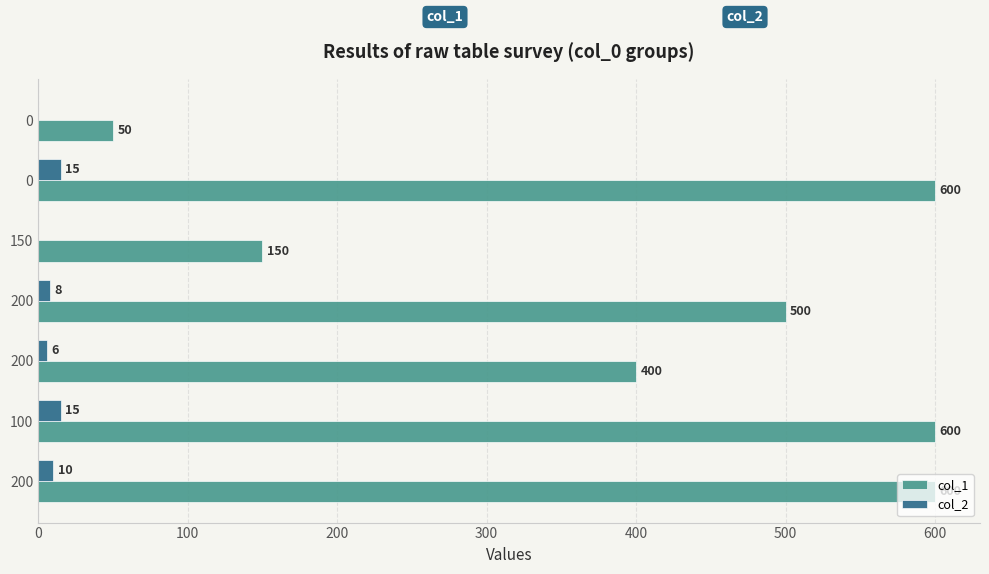

What is the greatest value displayed?

600